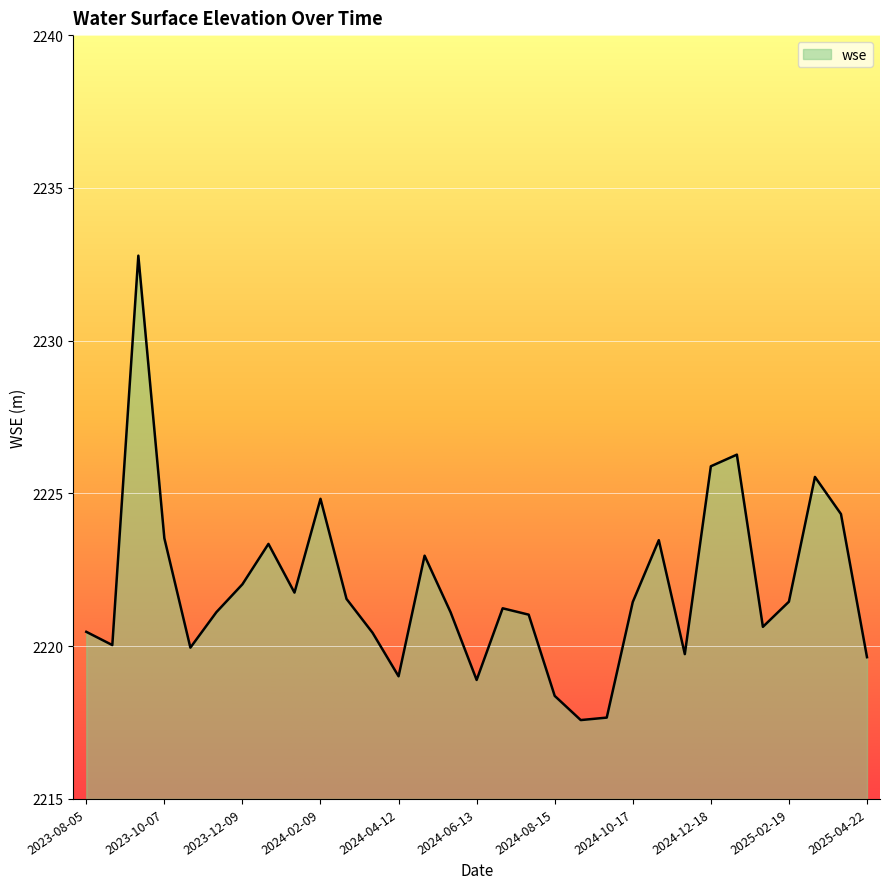

What is the difference between the maximum and minimum values?

15.2